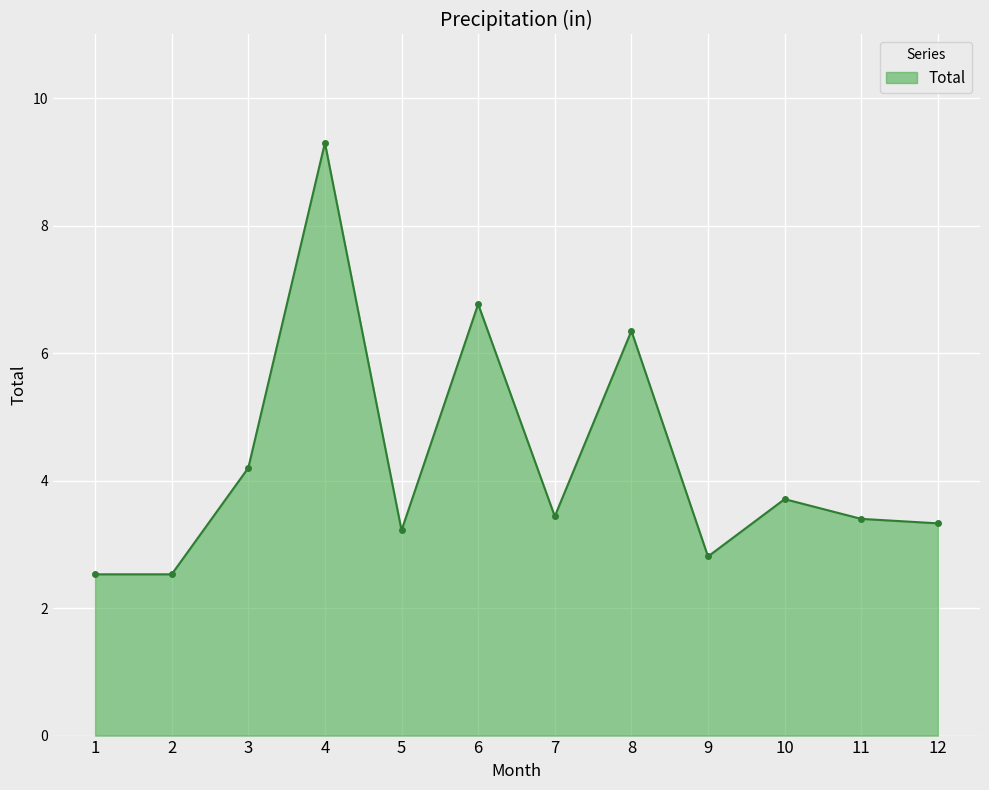

Reading left to right, extract all data points from this chart.

2.5	2.5	4.2	9.3	3.2	6.8	3.4	6.3	2.8	3.7	3.4	3.3